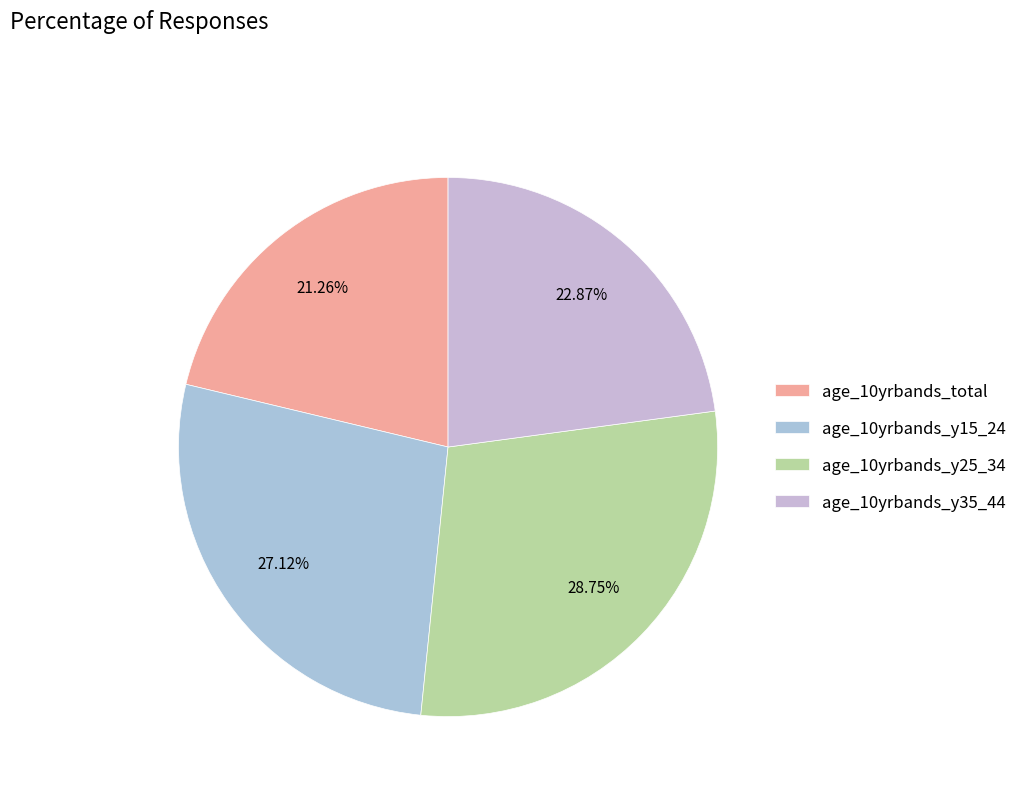

Count the number of slices in the pie.

4